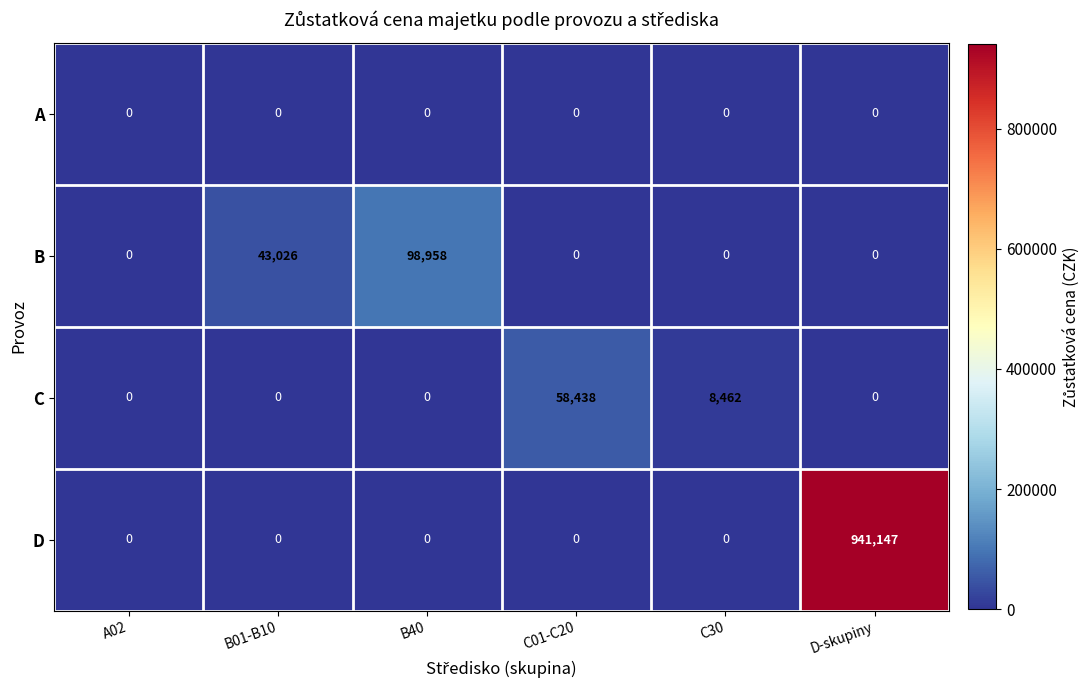

At which category does the chart reach its peak across all series?

D-skupiny